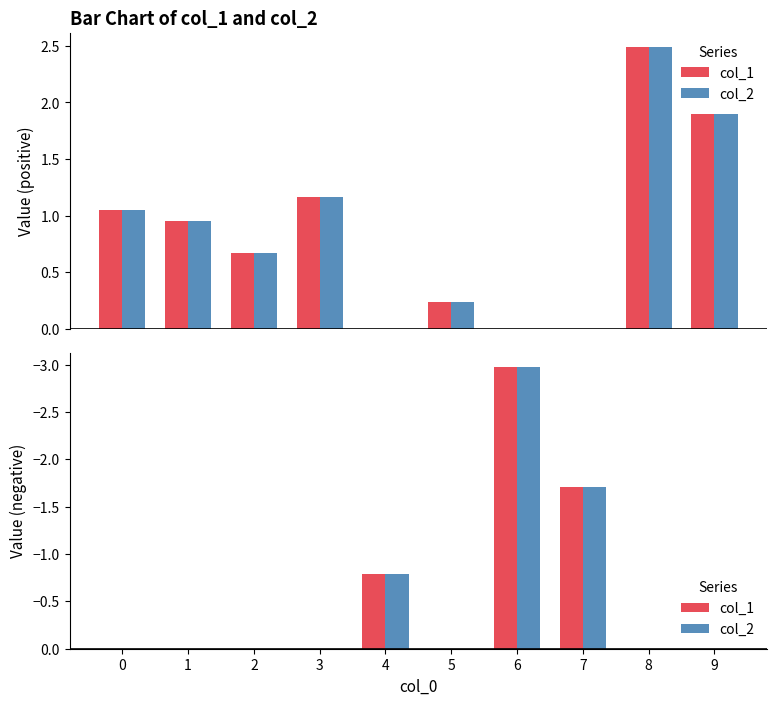

Does the chart contain any negative values?

Yes